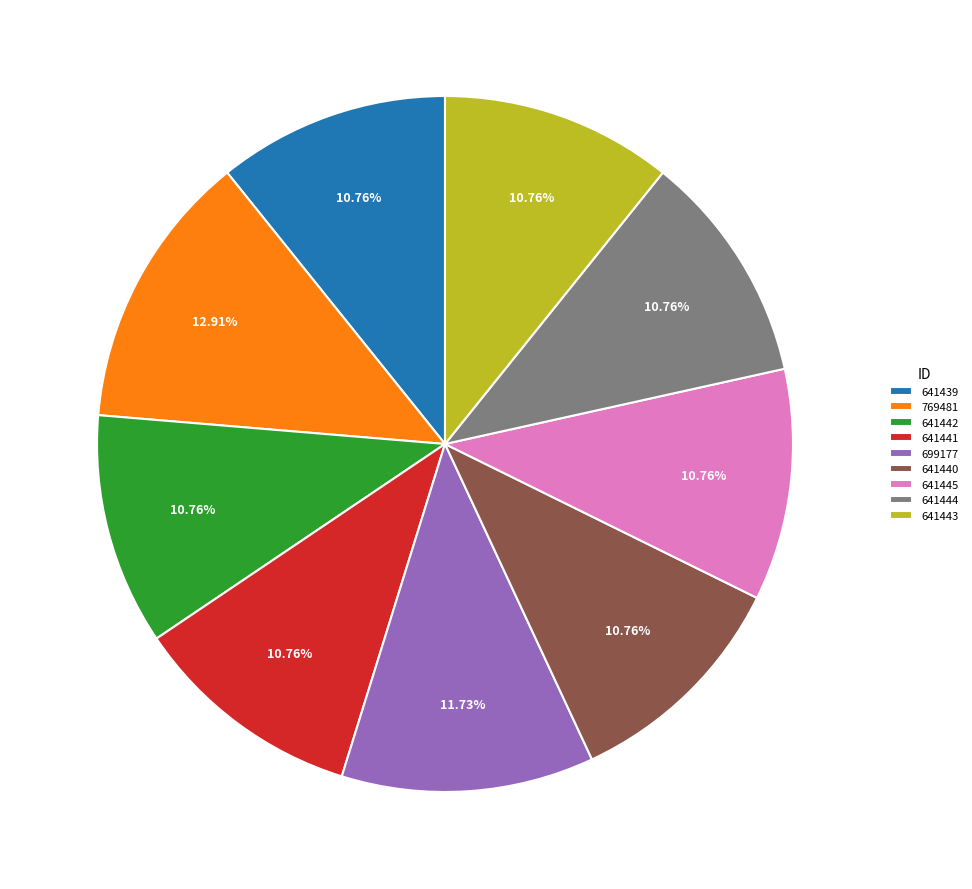

True or false: 641442 accounts for 11% of the total.

True